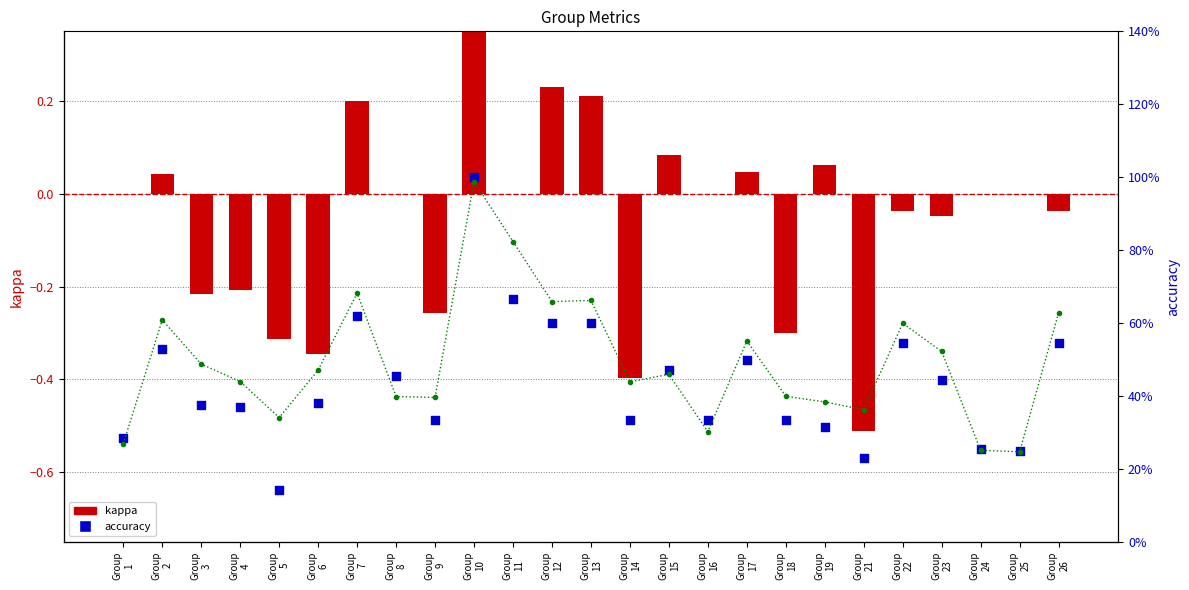

Which series reaches the maximum Y coordinate?

kappa